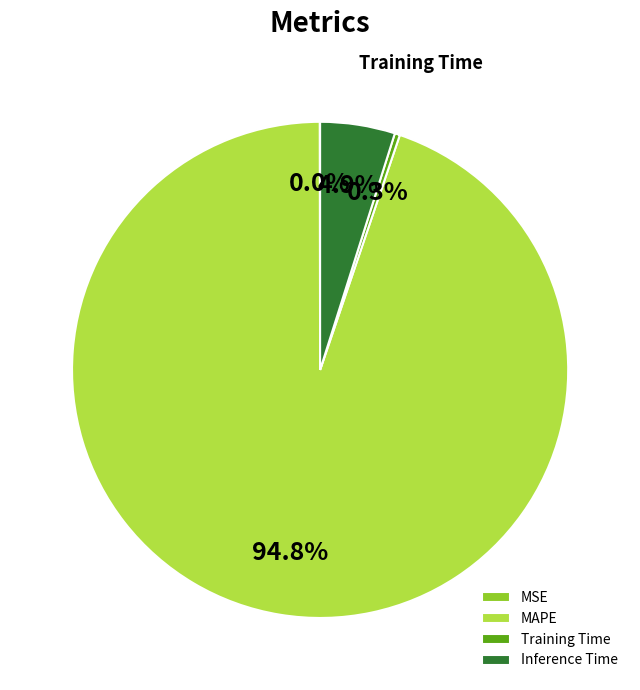

The Inference Time slice represents 5% of the pie. True or false?

True